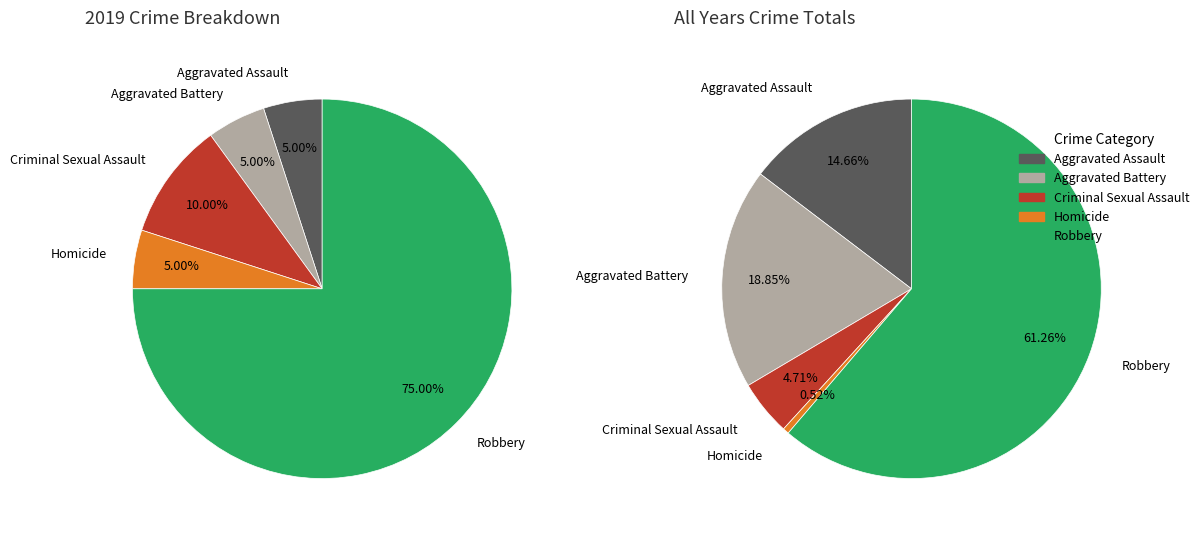

To the nearest percent, what is the average slice percentage?

20%